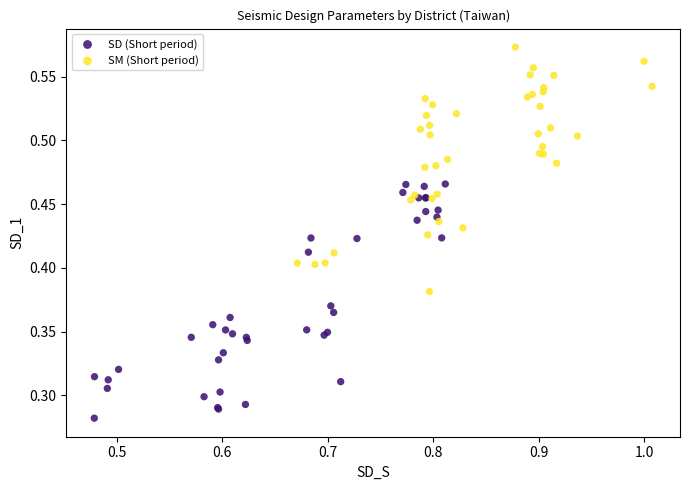

Which series has the largest Y range (max minus min)?

SM (Short period)